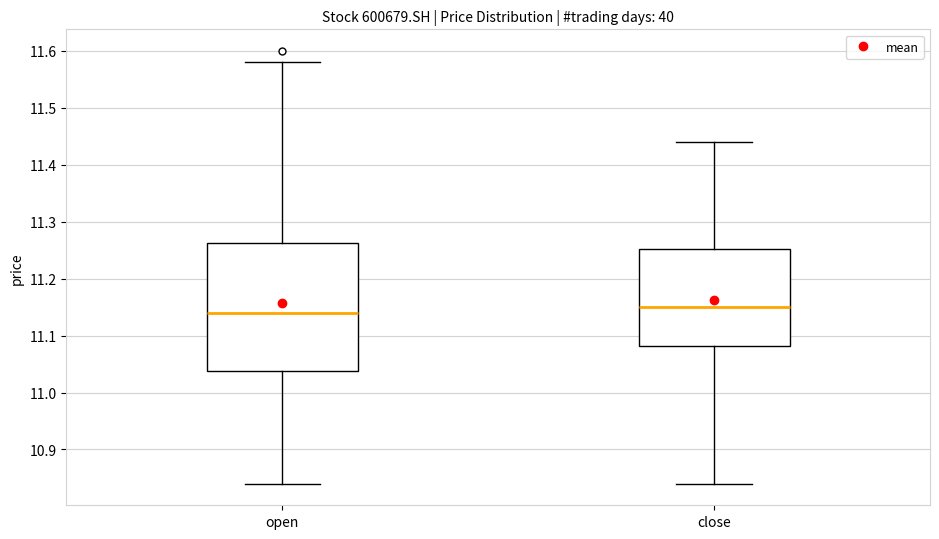

Reading left to right, transcribe this box plot: for each box, give where its median line is, the range the box spans, and where its two whiskers end, as read against the y-axis. The values are not printed on the chart, so give them approximately, as read against the axis.

open: median 11.14, box 11.04 to 11.26, whiskers 10.84 to 11.58
close: median 11.15, box 11.08 to 11.25, whiskers 10.84 to 11.44